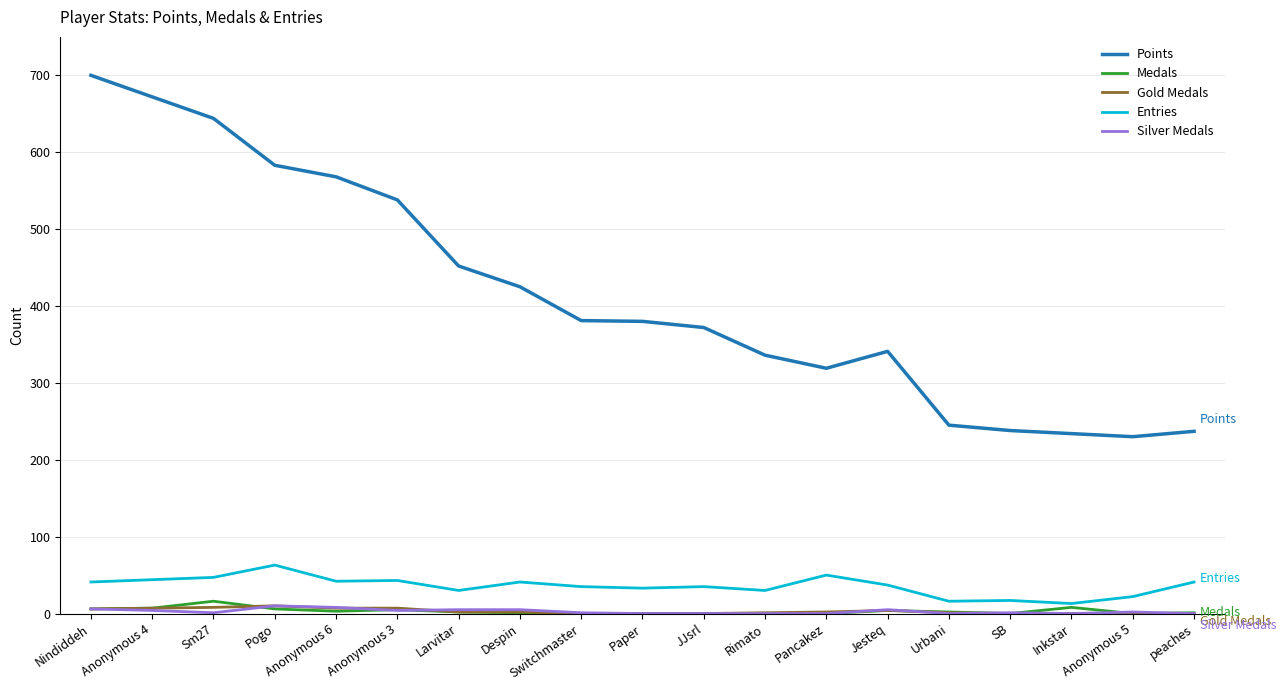

At which category does the chart reach its peak across all series?

Nindiddeh